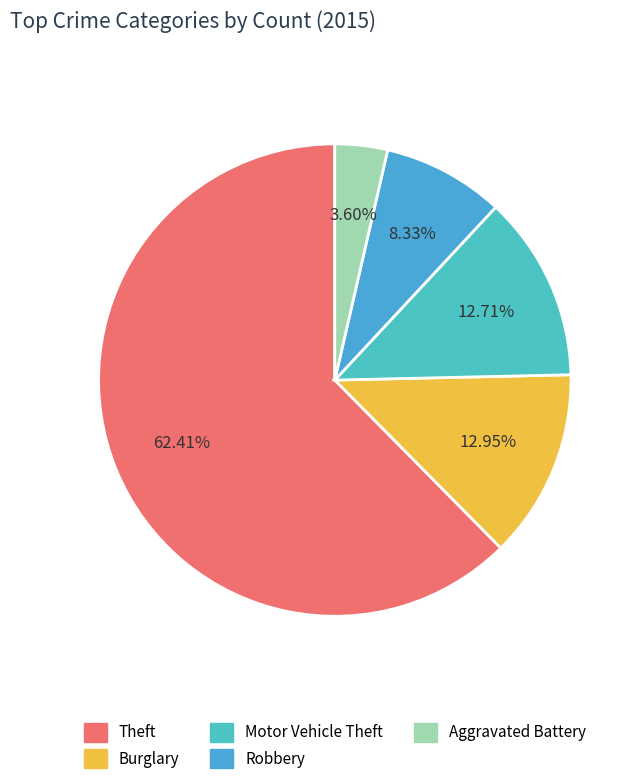

Which slice is the largest?

Theft